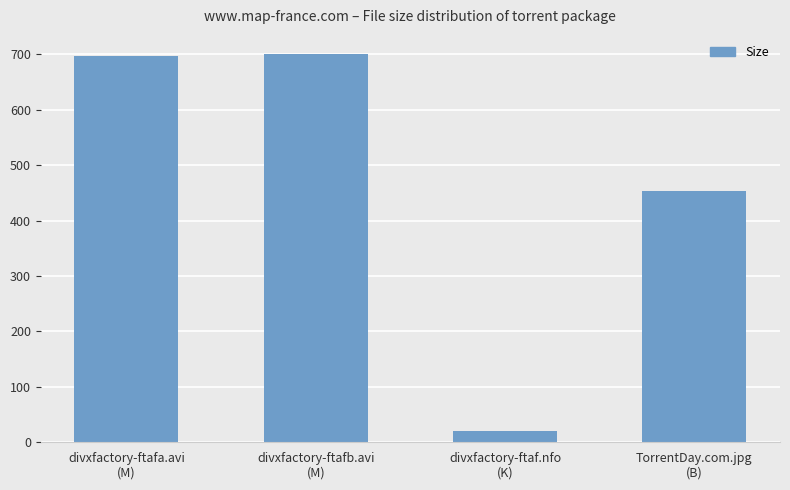

Is it true that the value at divxfactory-ftaf.nfo
(K) is 21.1?

True